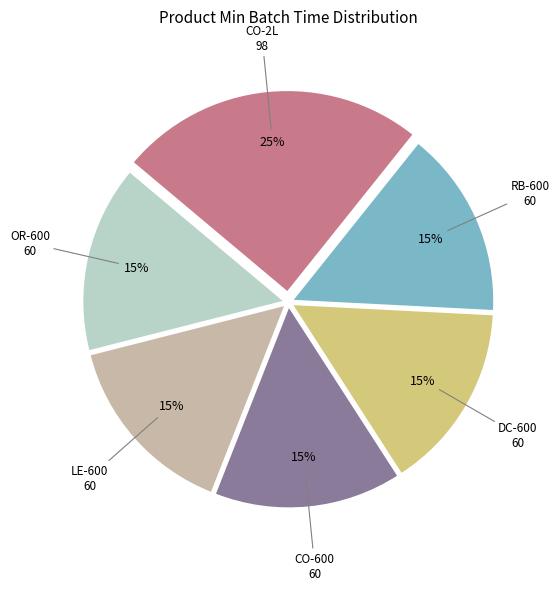

Is there any slice that represents more than half of the pie?

No